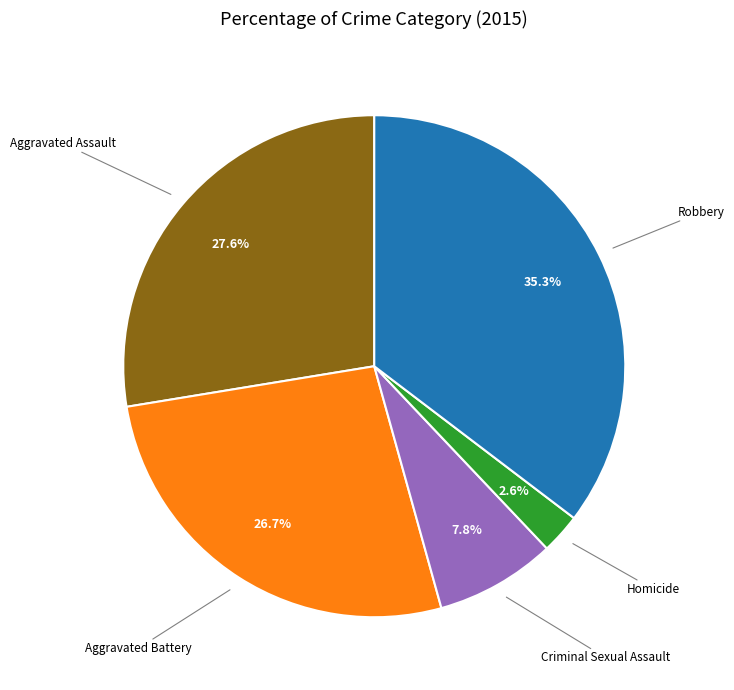

Does any single category account for the majority?

No